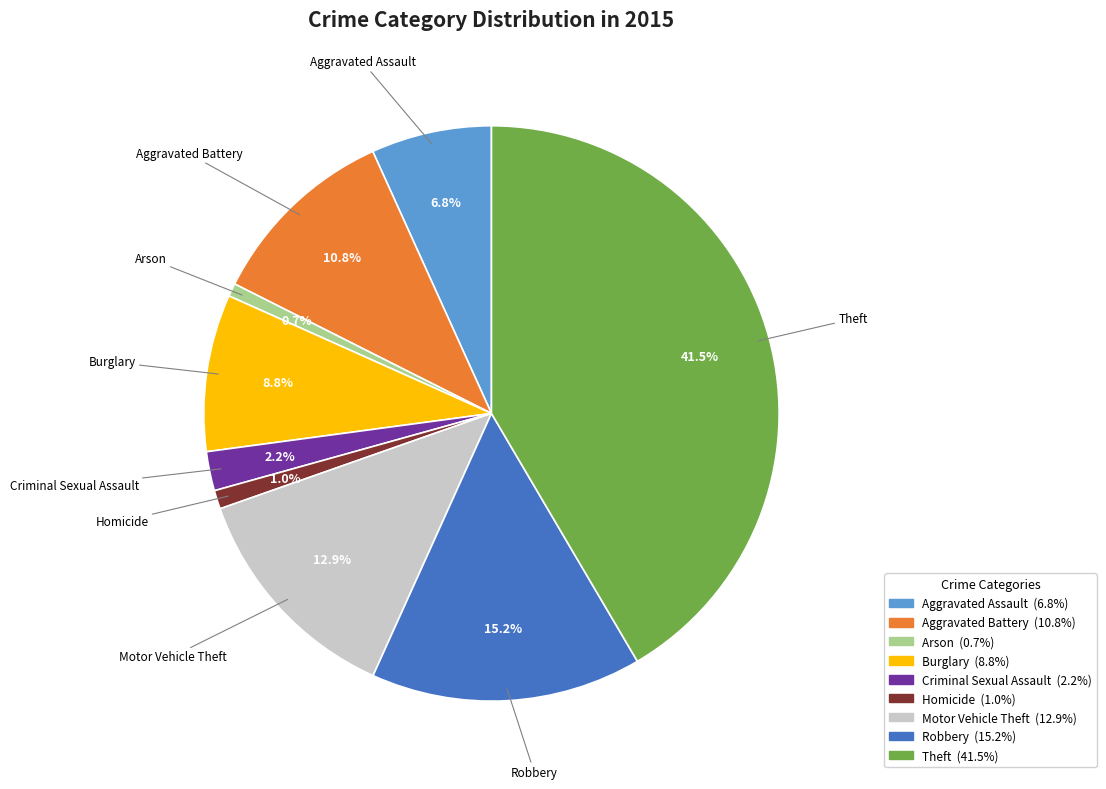

Is Theft the majority of the pie?

No